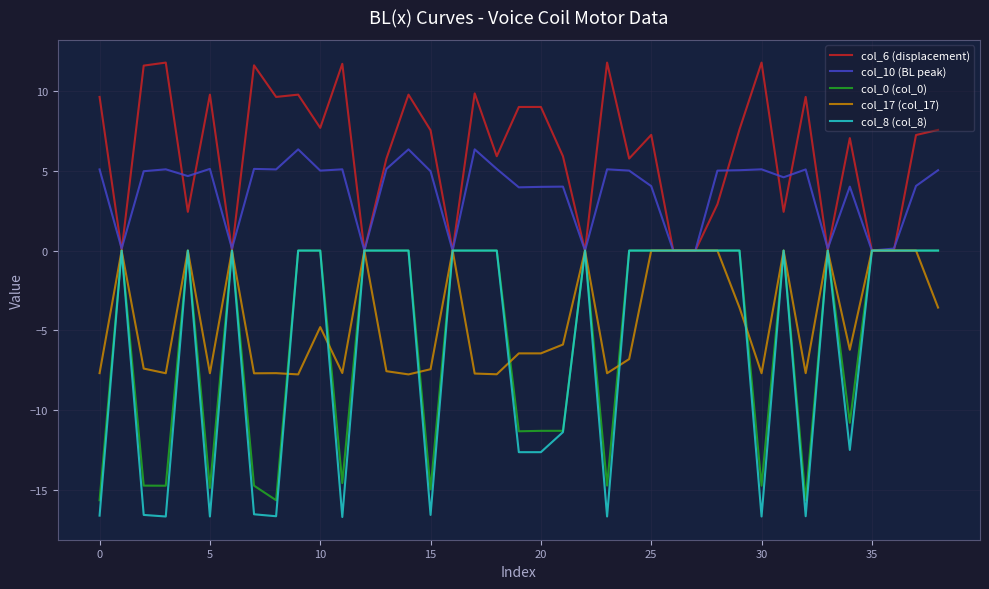

Which series has the largest total across all categories?

col_6 (displacement)